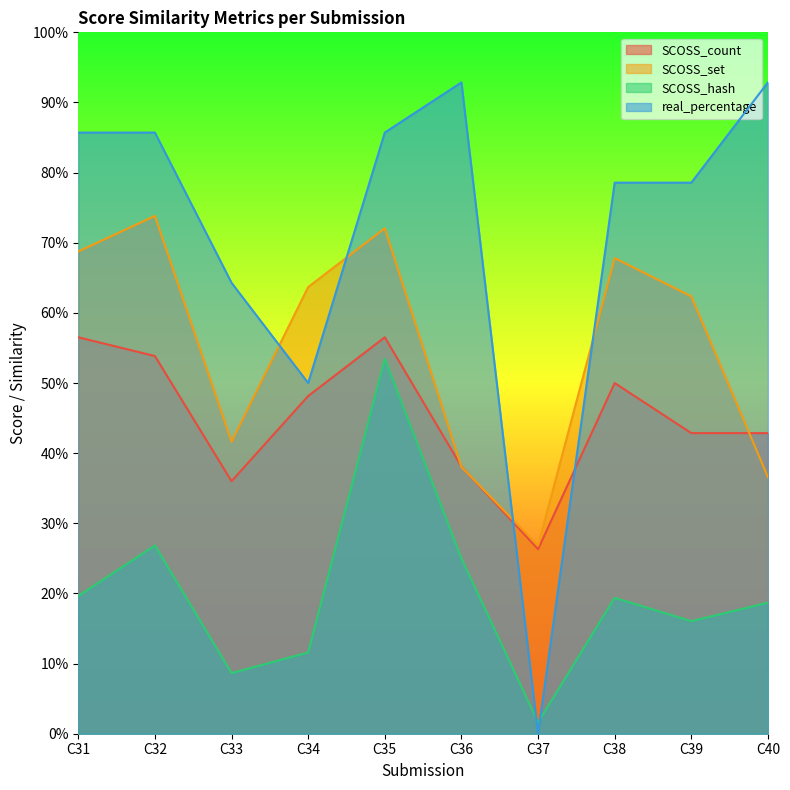

Reading left to right, transcribe all the data shown in this chart.

SCOSS_count: C31=0.6	C32=0.5	C33=0.4	C34=0.5	C35=0.6	C36=0.4	C37=0.3	C38=0.5	C39=0.4	C40=0.4
SCOSS_set: C31=0.7	C32=0.7	C33=0.4	C34=0.6	C35=0.7	C36=0.4	C37=0.3	C38=0.7	C39=0.6	C40=0.4
SCOSS_hash: C31=0.2	C32=0.3	C33=0.1	C34=0.1	C35=0.5	C36=0.2	C37=0.0	C38=0.2	C39=0.2	C40=0.2
real_percentage: C31=0.9	C32=0.9	C33=0.6	C34=0.5	C35=0.9	C36=0.9	C37=0.0	C38=0.8	C39=0.8	C40=0.9